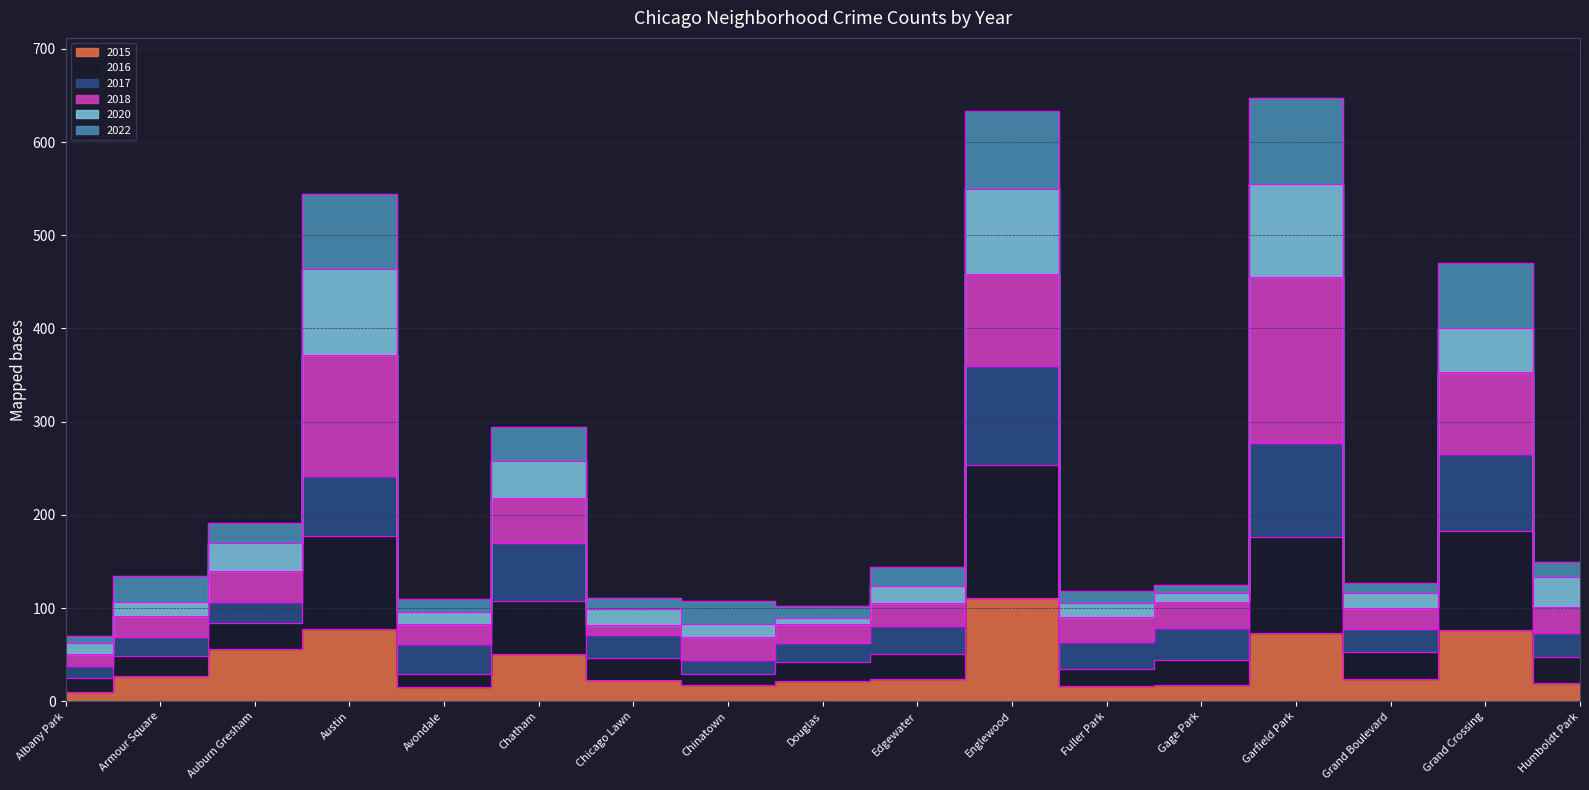

What position from the left is Fuller Park?

12